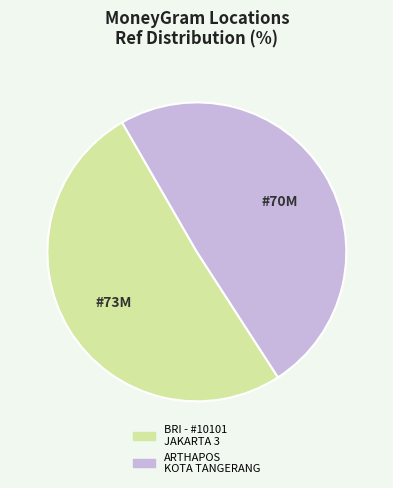

Is it true that ARTHAPOS KOTA TANGERANG is 49% of the pie?

True